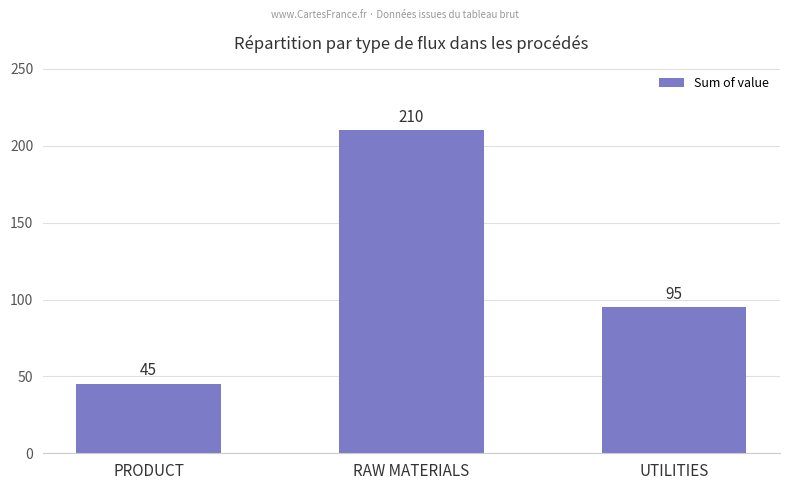

At which label does the data first exceed 95?

RAW MATERIALS